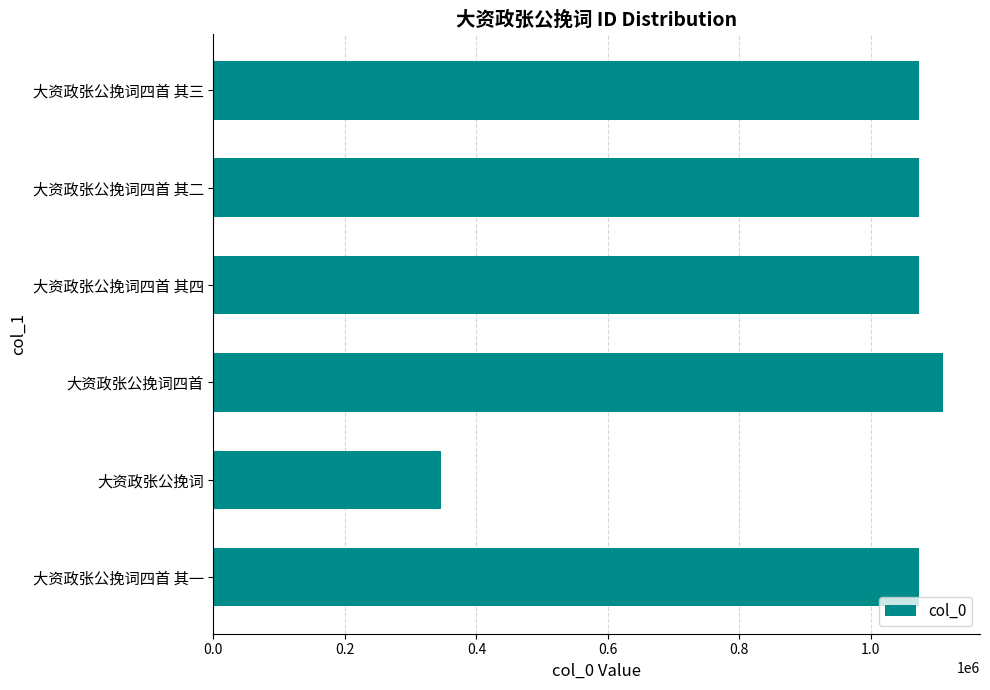

Is it true that the value at 大资政张公挽词四首 其一 is 1886980?

False